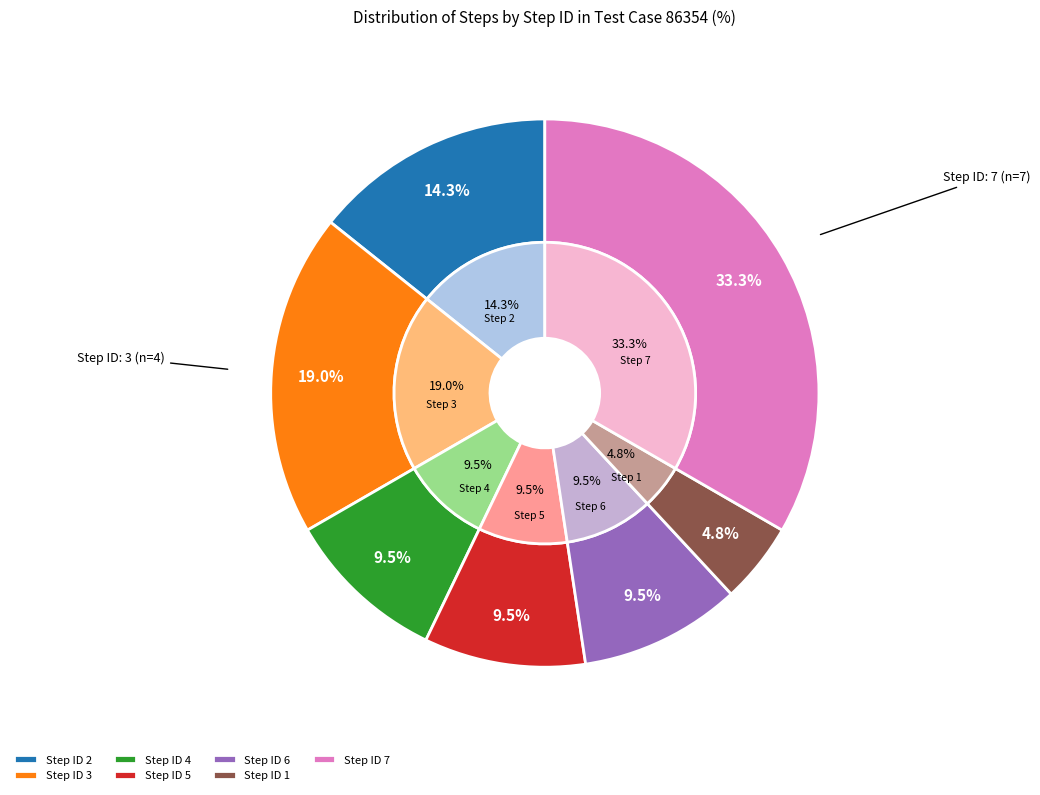

What is the largest slice in the pie chart?

7